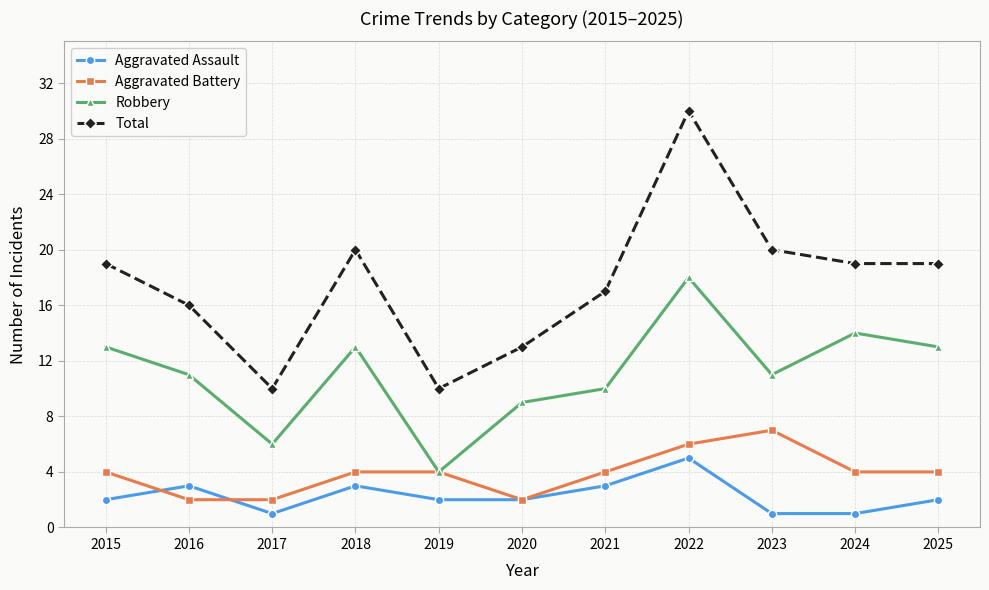

What is the value of the Robbery point at the 9th from the left?

11